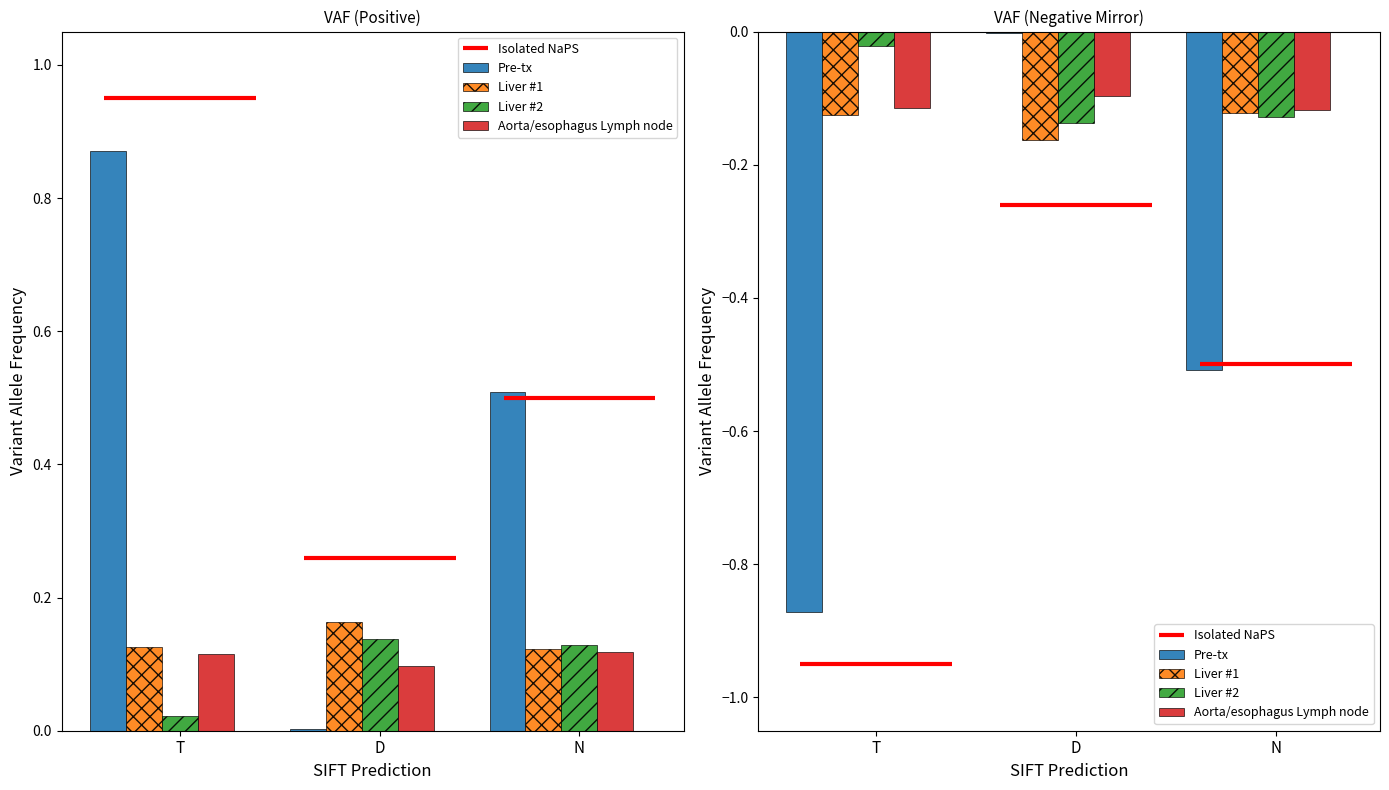

At which category is the sum across all series the highest?

D